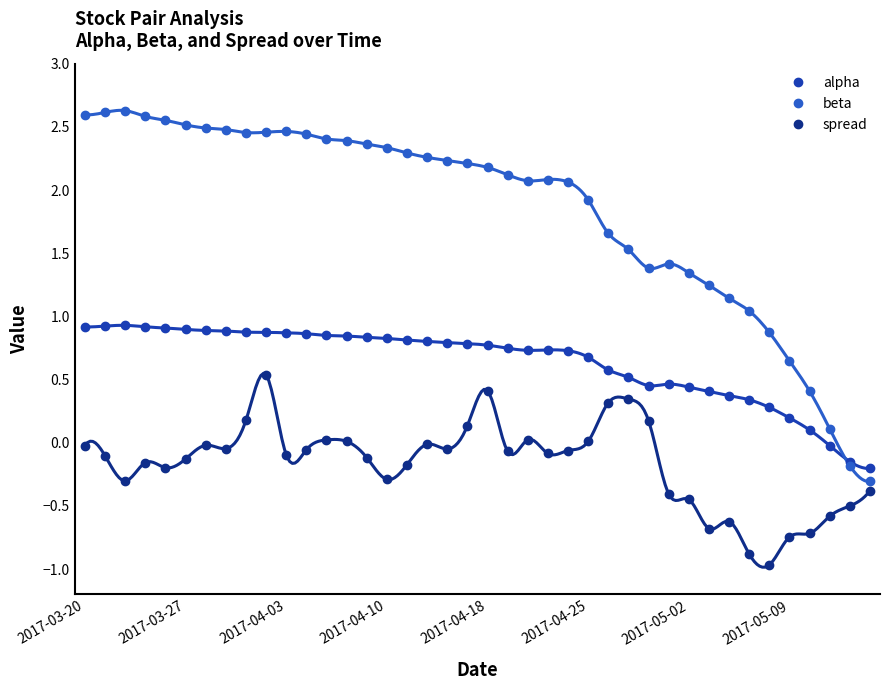

What is the average value of the spread series?

-0.2